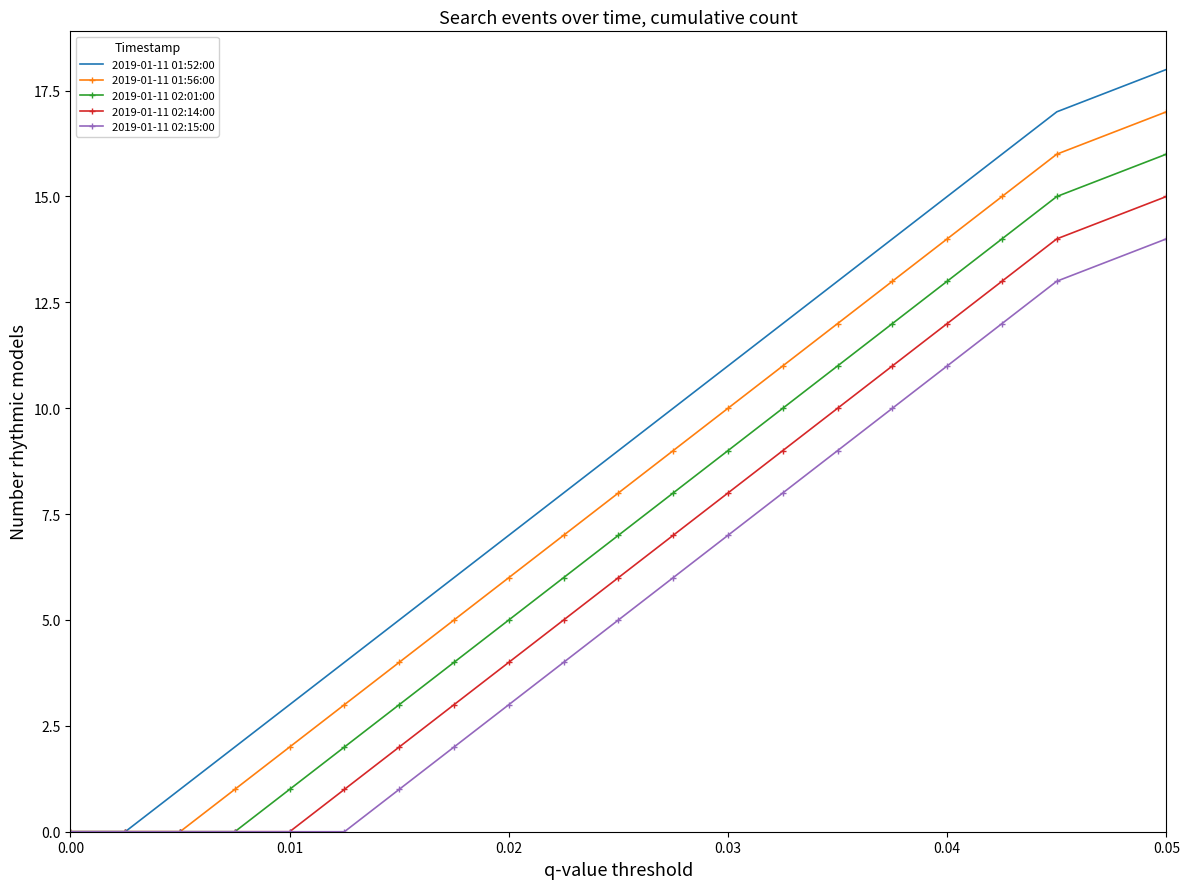

Which series has the largest total across all categories?

2019-01-11 01:52:00